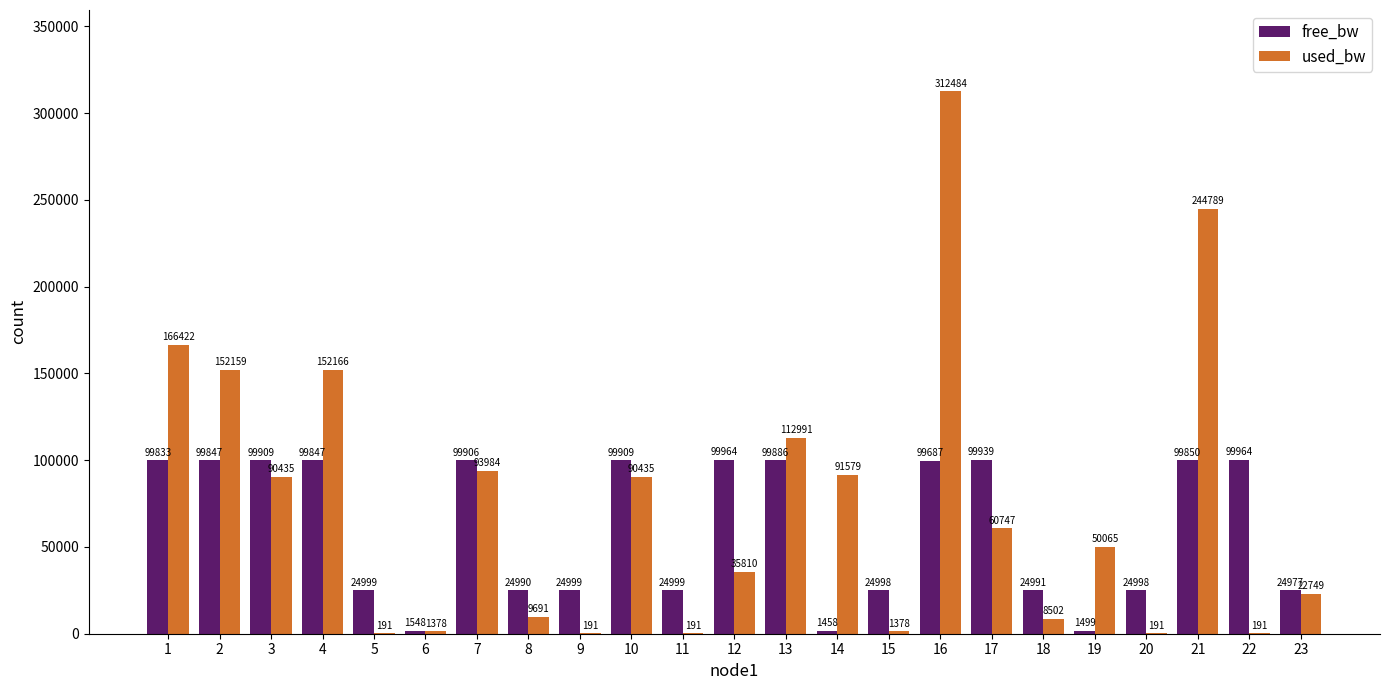

Which series changed the most between 10 and 15?

used_bw